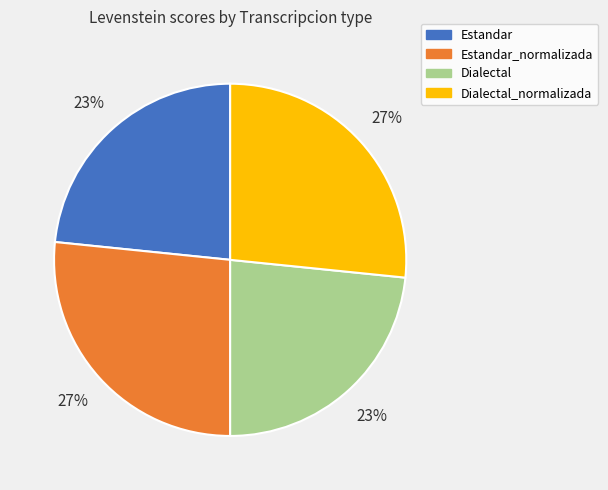

How many segments does this pie chart have?

4